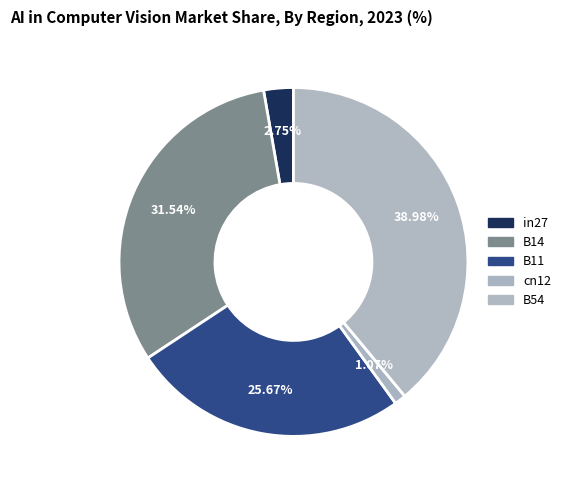

Rank the categories by value from lowest to highest.

cn12, in27, B11, B14, B54